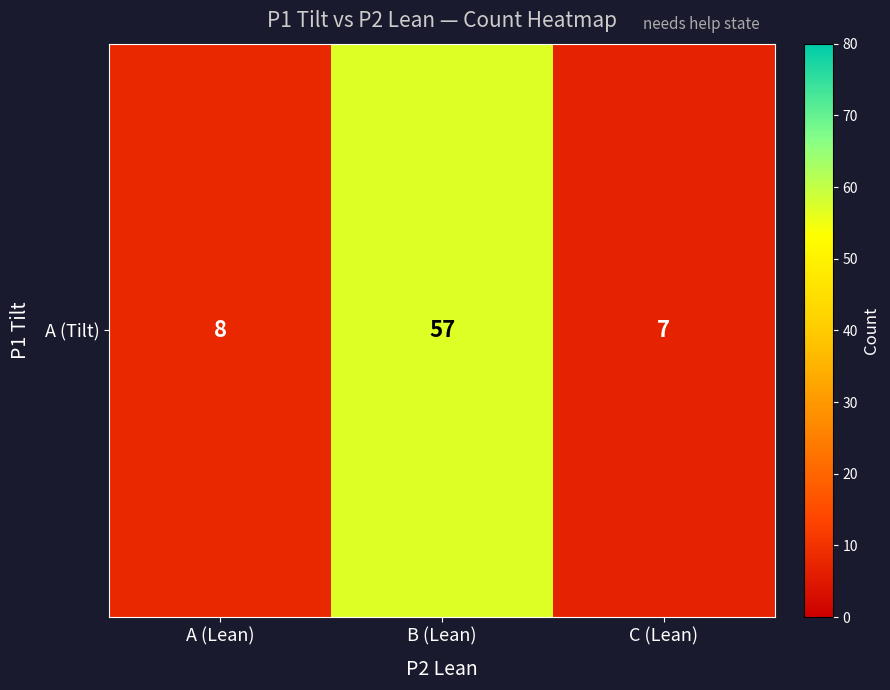

Count the number of data series in this chart.

1